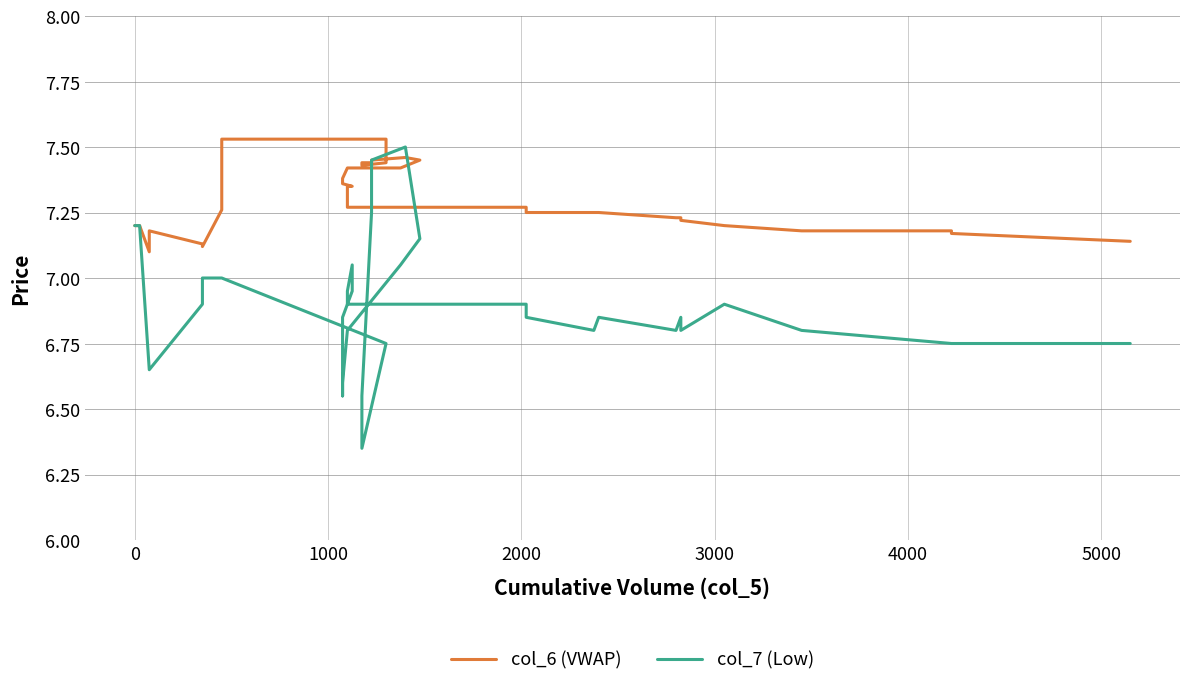

The col_6 (VWAP) series shows 7.2 at 0. True or false?

True